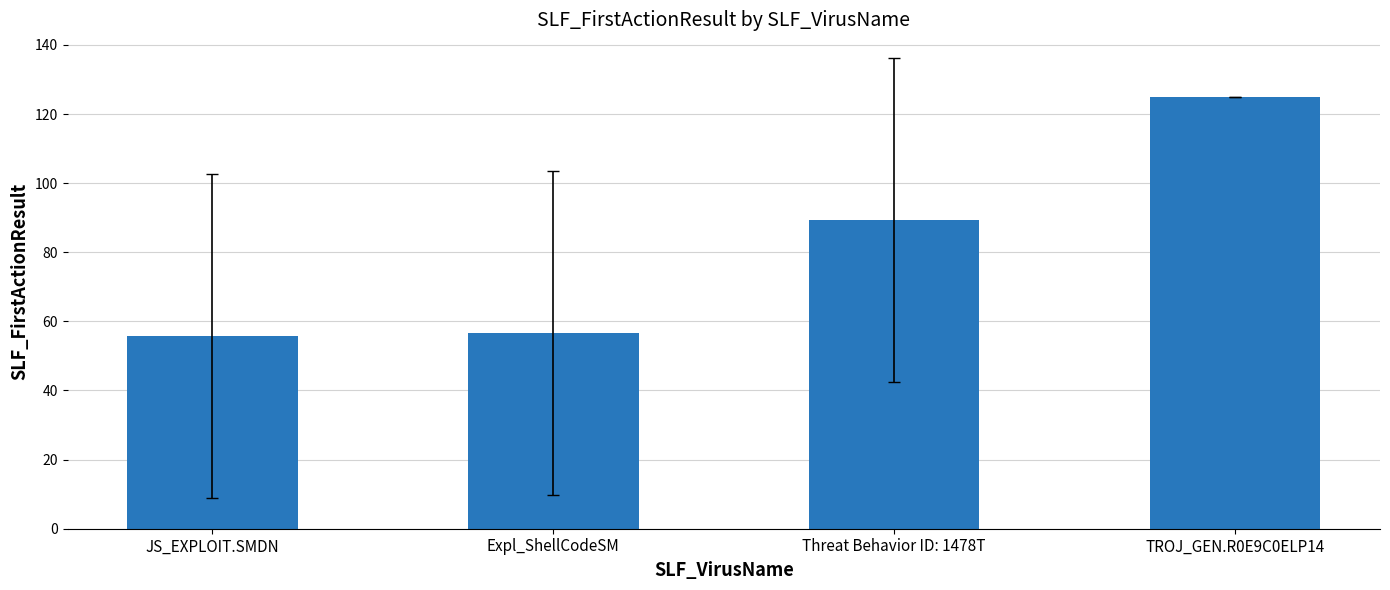

What is the label of the 2nd bar from the right?

Threat Behavior ID: 1478T